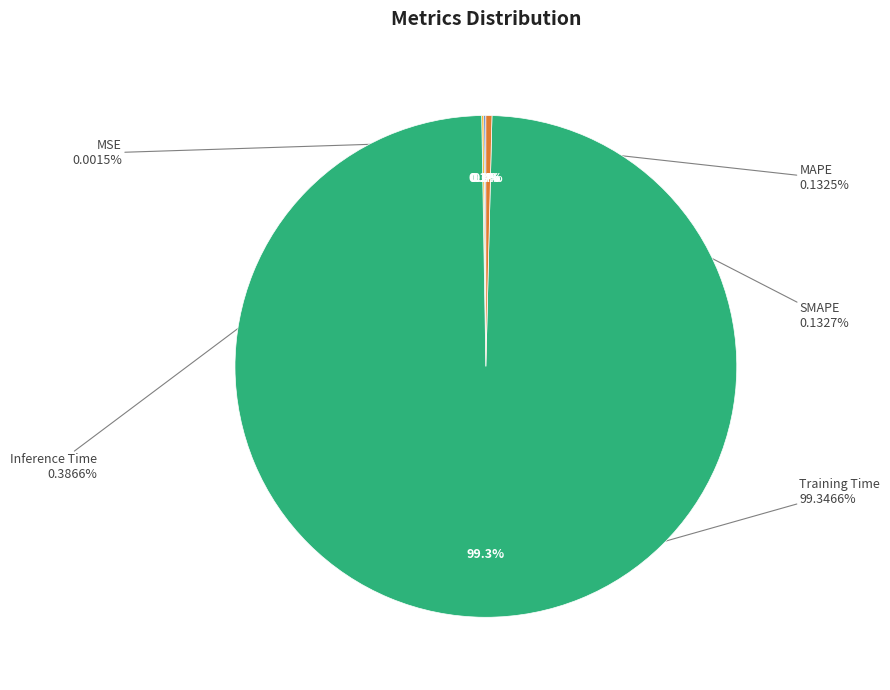

What is the smallest slice in the pie chart?

MSE